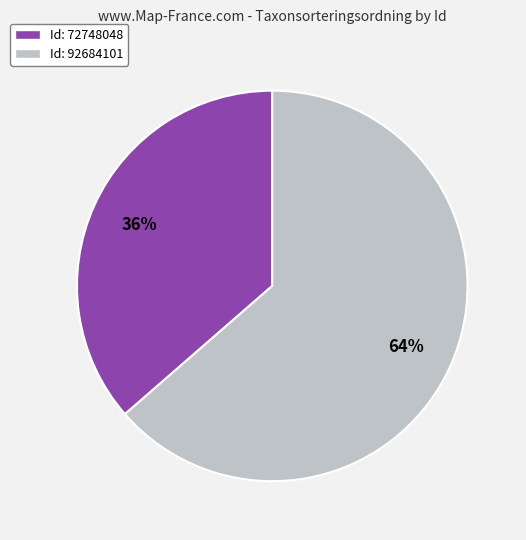

The Id: 92684101 slice represents 64% of the pie. True or false?

True